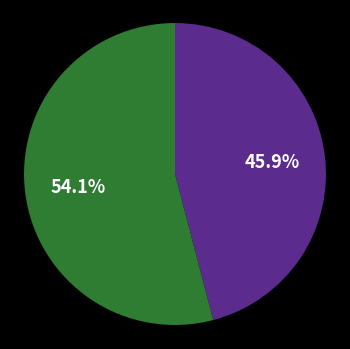

To the nearest percent, what is the difference between the largest and smallest slice percentages?

8%